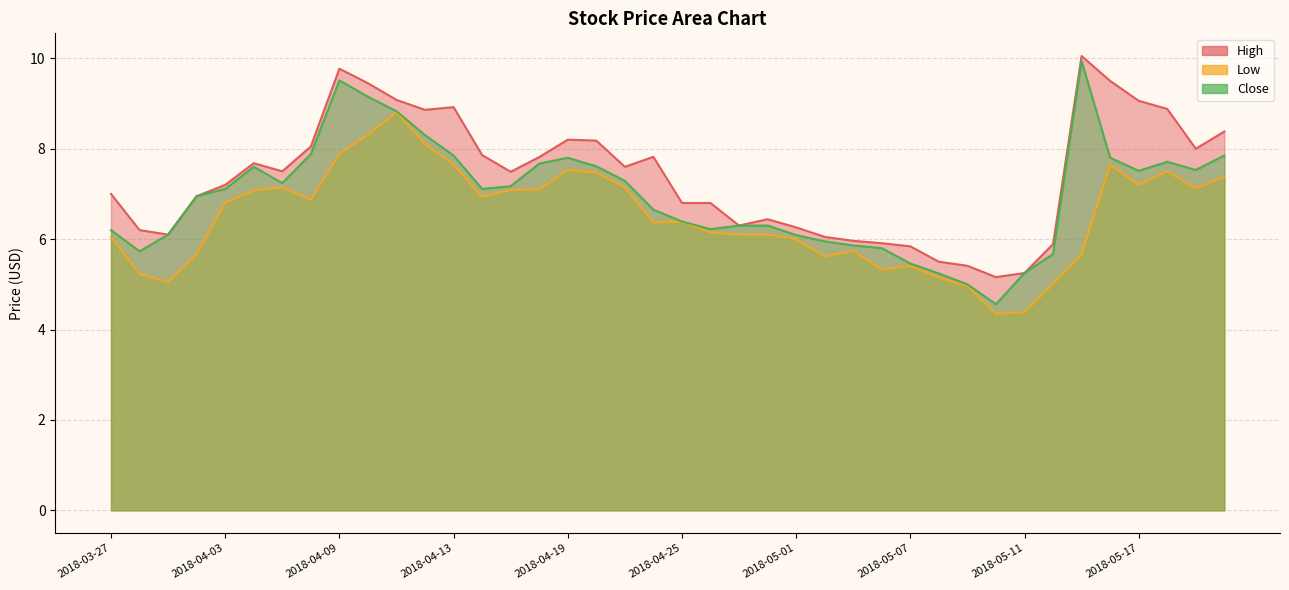

How many data points in High are less than 7?

17